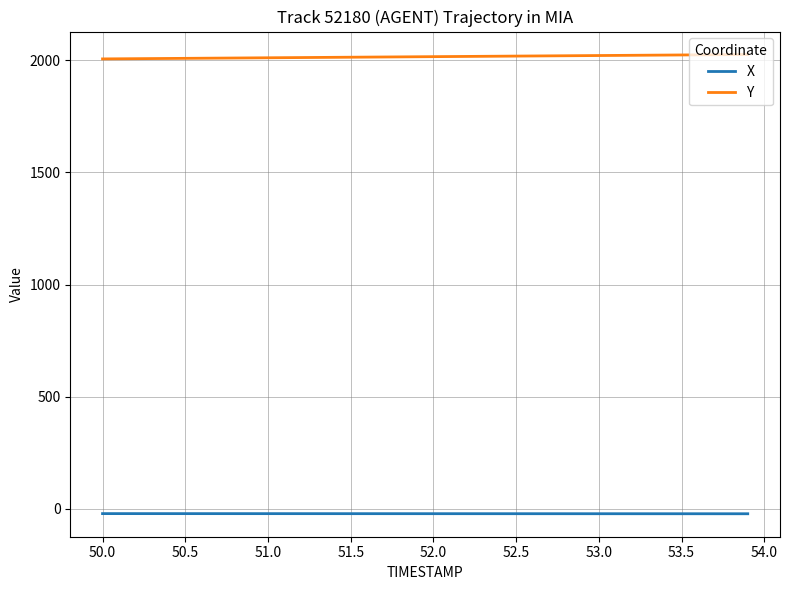

Is this an area chart (filled region under the line)?

No